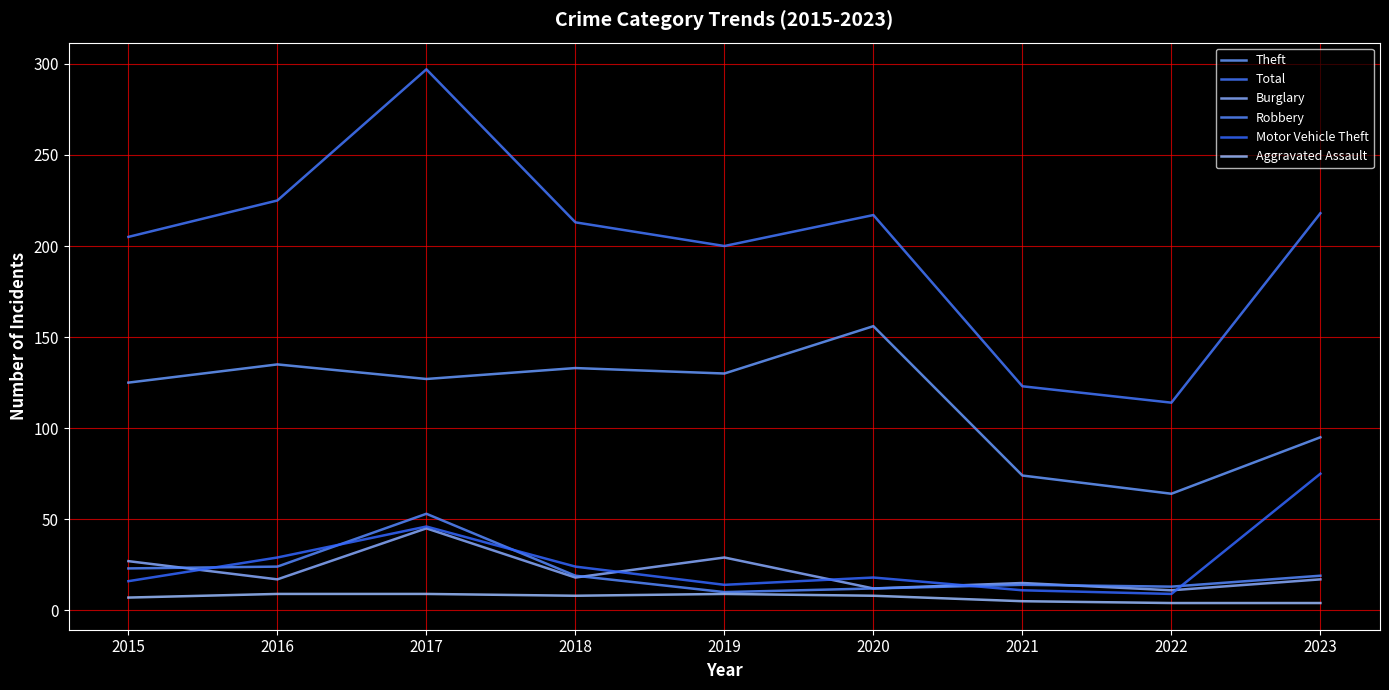

Is it true that Robbery equals 10 at 2019?

True